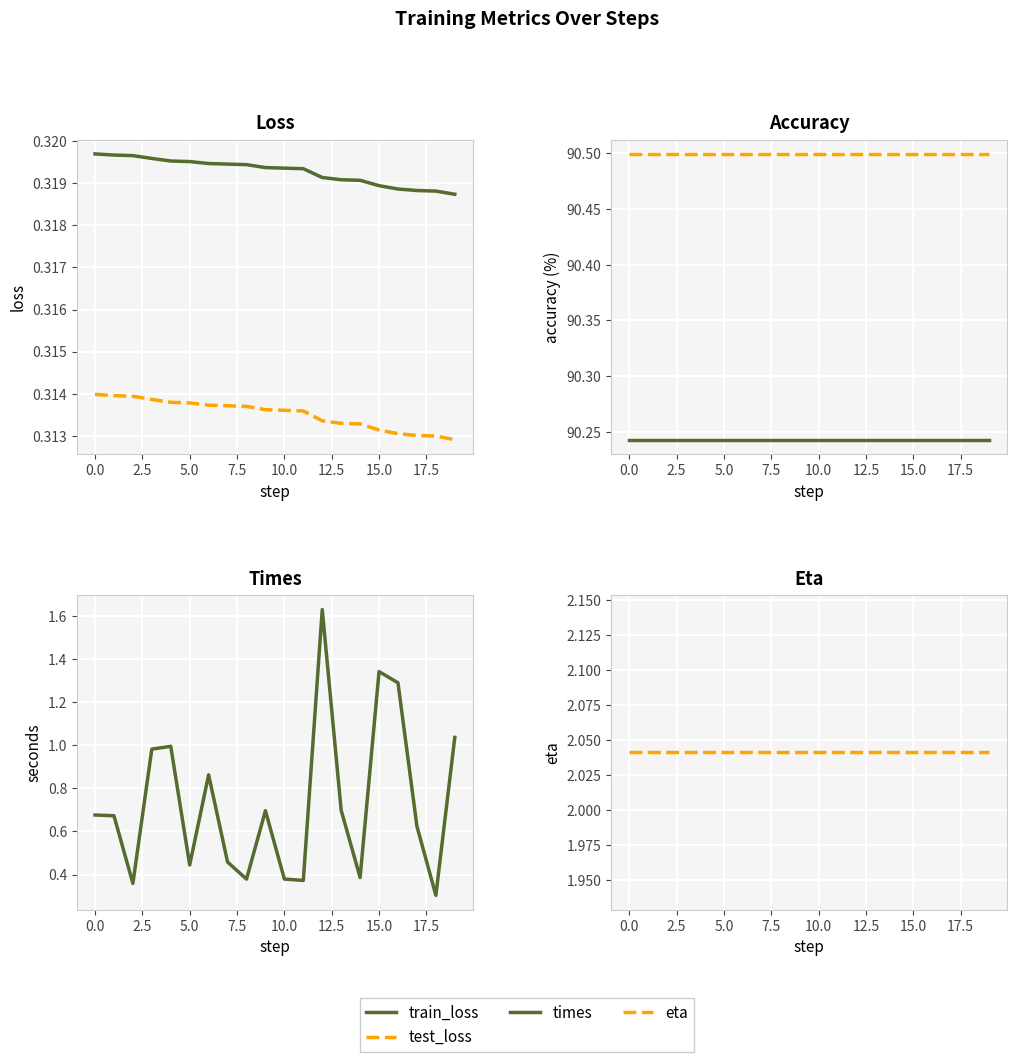

True or false: train_loss has more than 2 interior local peaks.

False